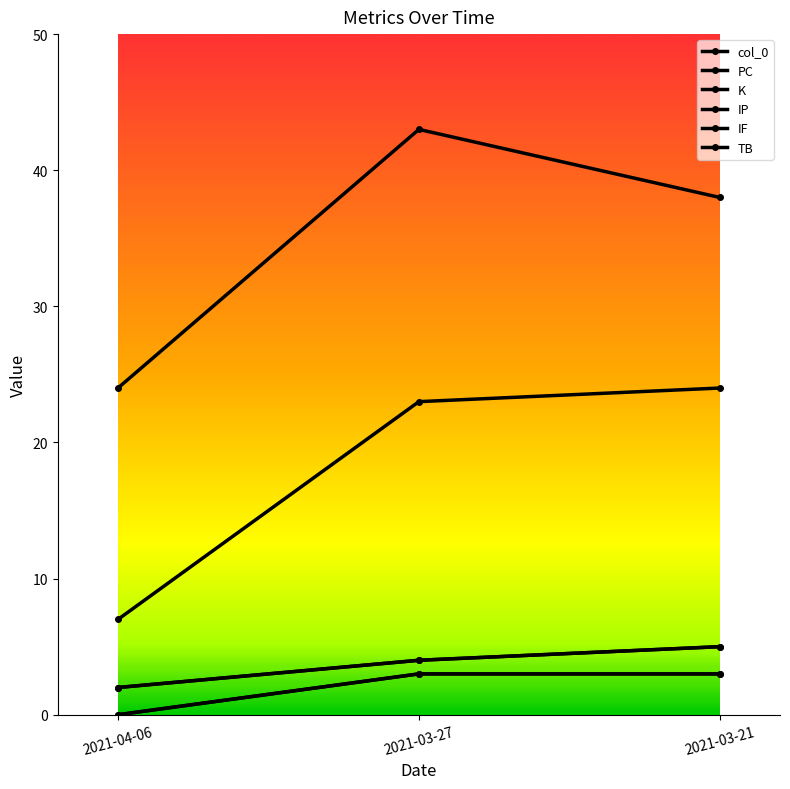

Does the chart have visible grid lines?

No